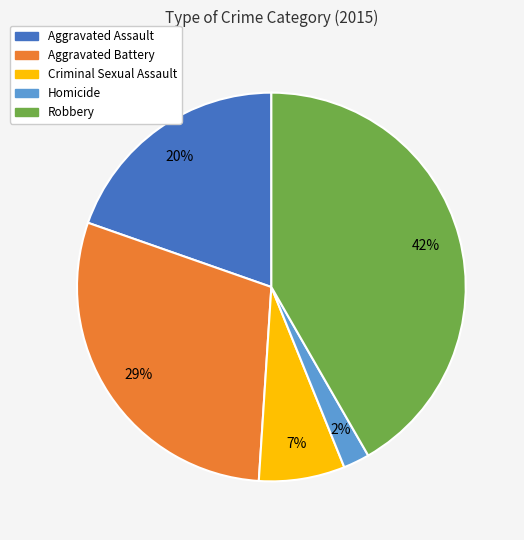

True or false: Aggravated Battery accounts for 21% of the total.

False